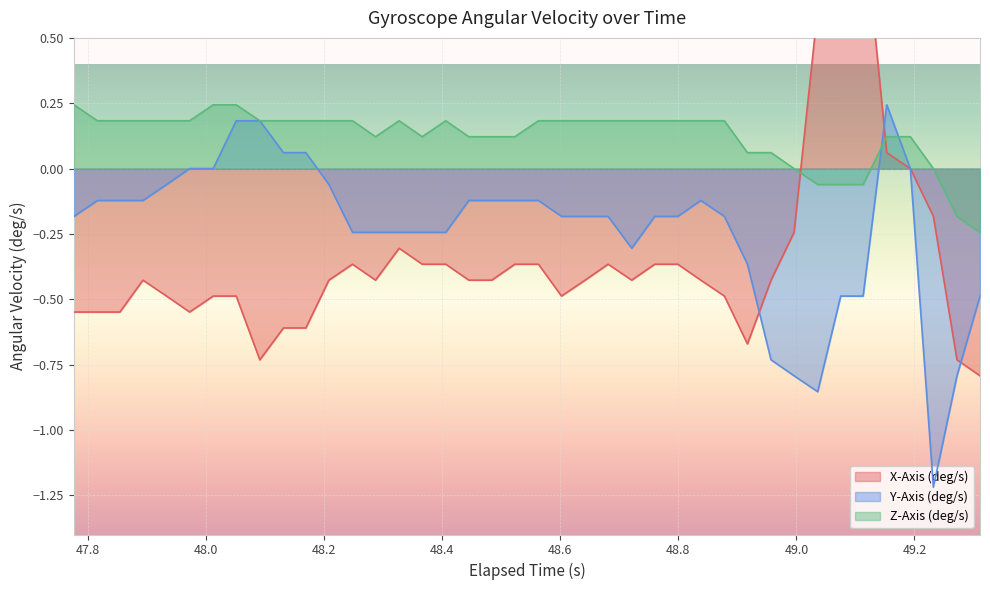

At how many categories does at least one series exceed 0?

36